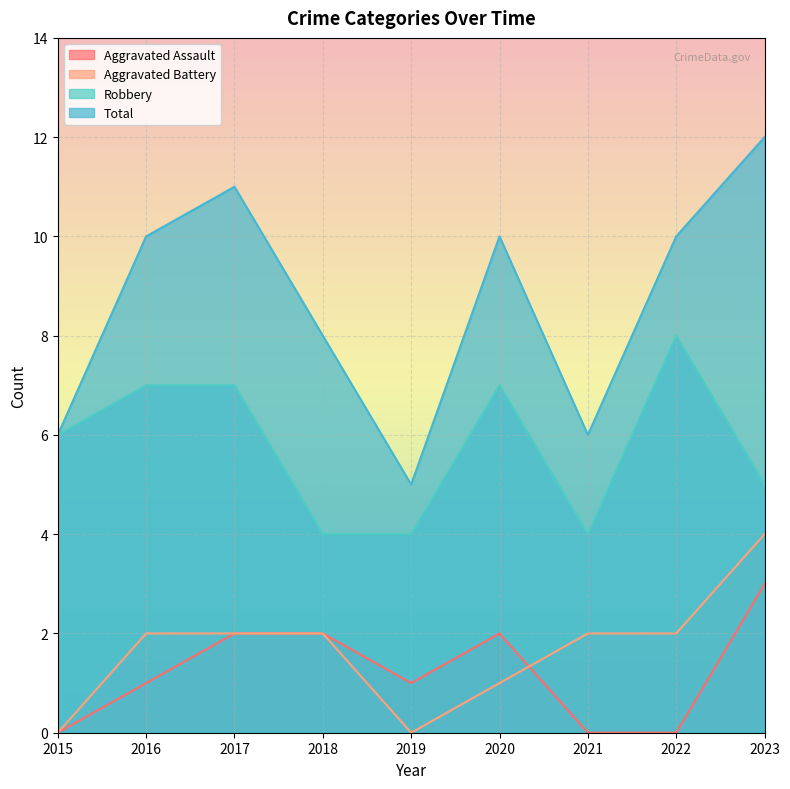

At which category is the sum across all series the highest?

2023